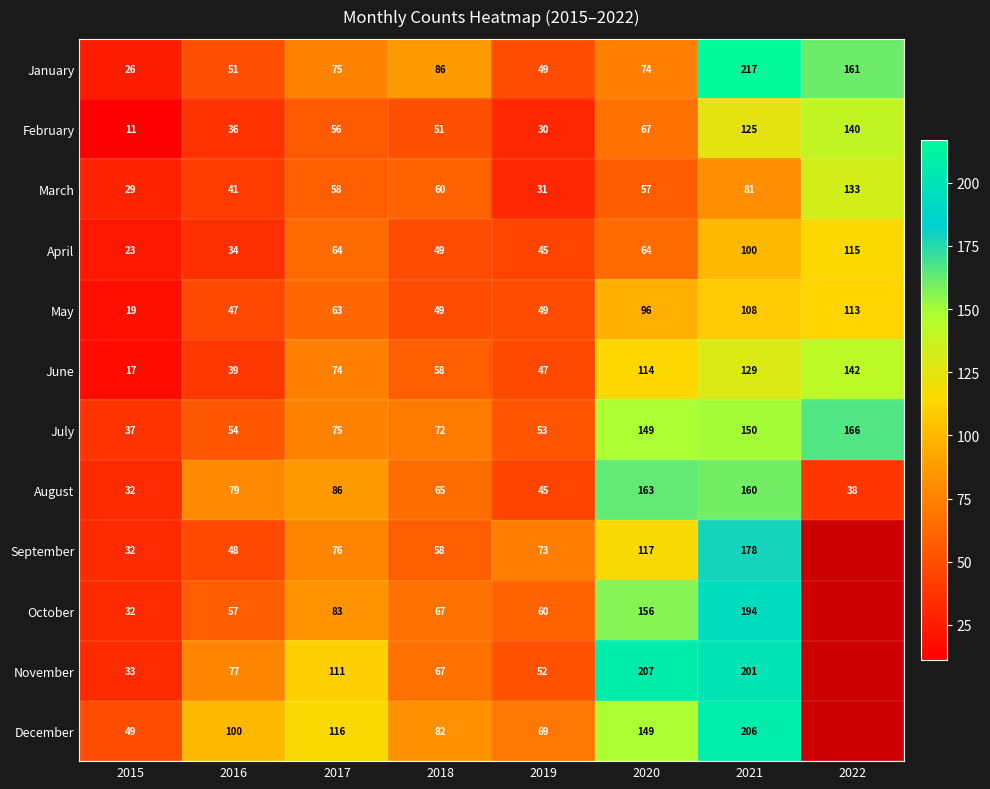

The value of April at 2021 is 100. True or false?

True